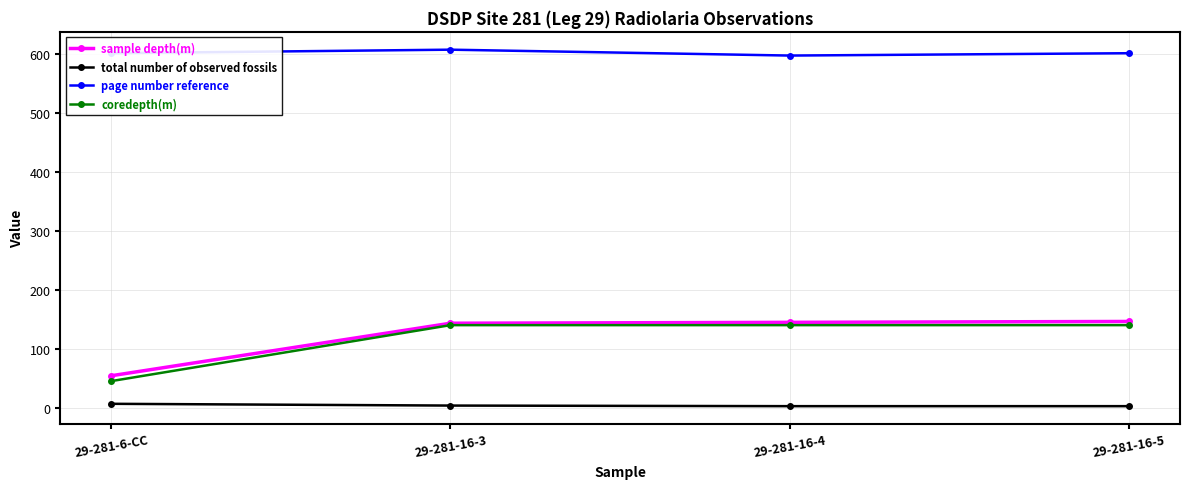

True or false: page number reference and sample depth(m) intersect in this chart.

False